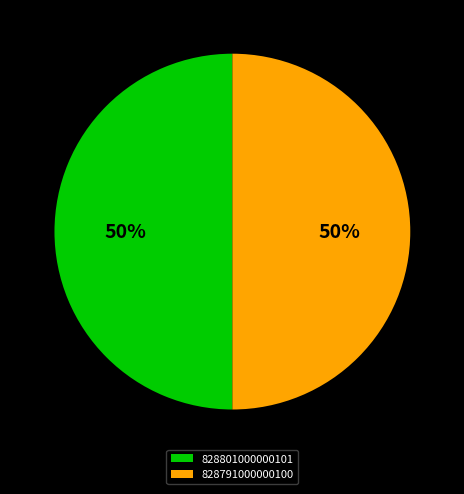

To the nearest percent, what is the average slice percentage?

50%